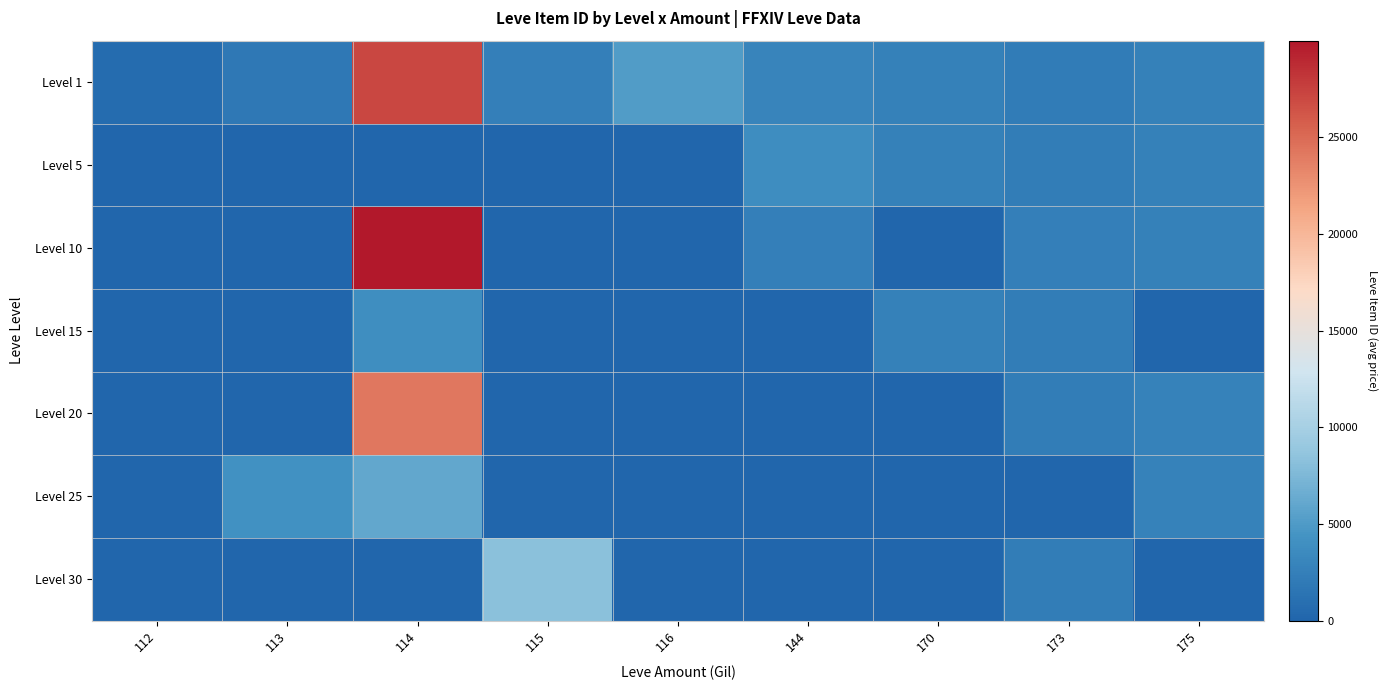

At which category does the chart reach its peak across all series?

114